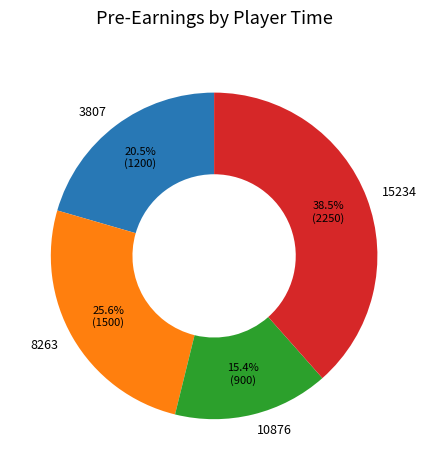

Is there any slice that represents more than half of the pie?

No